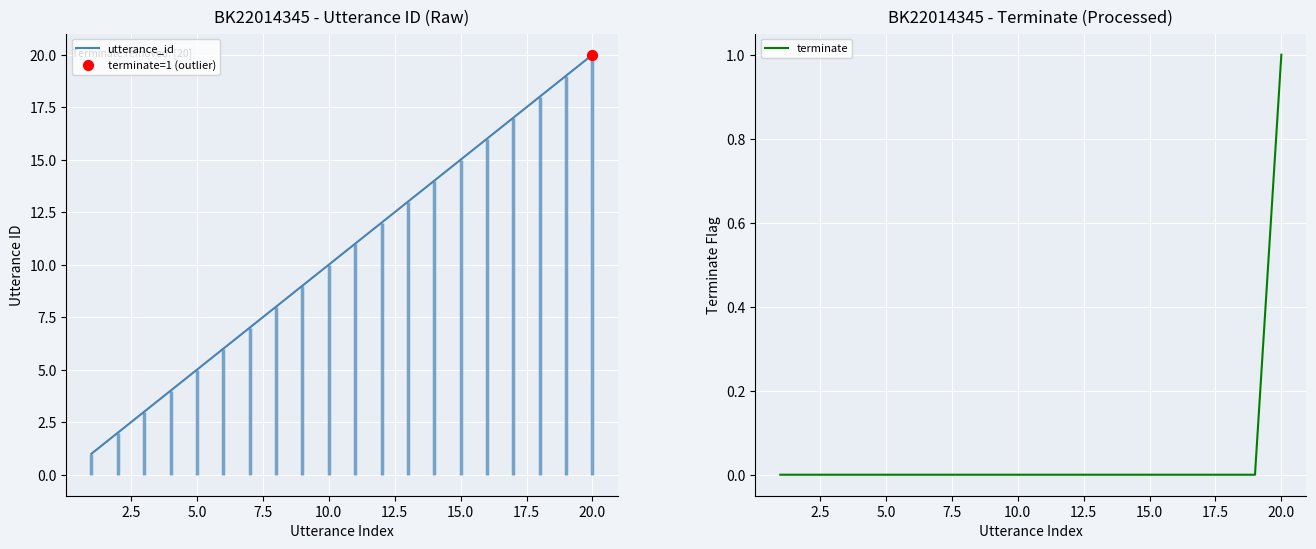

Which series has the largest total across all categories?

utterance_id